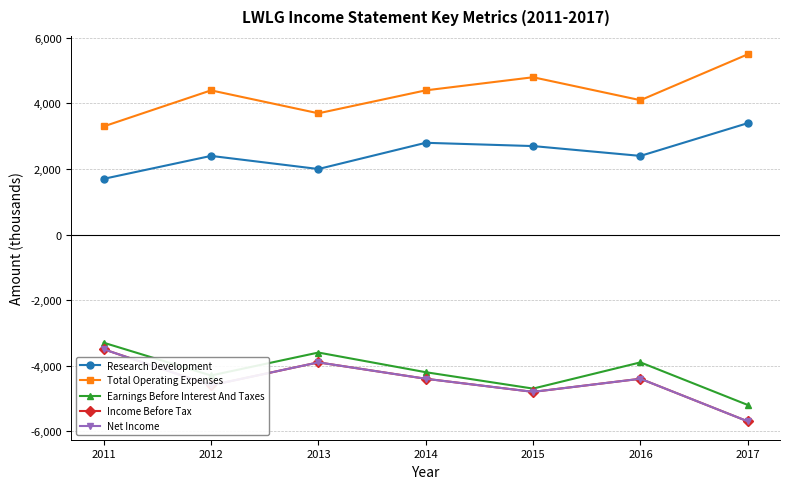

True or false: Total Operating Expenses and Income Before Tax intersect in this chart.

False